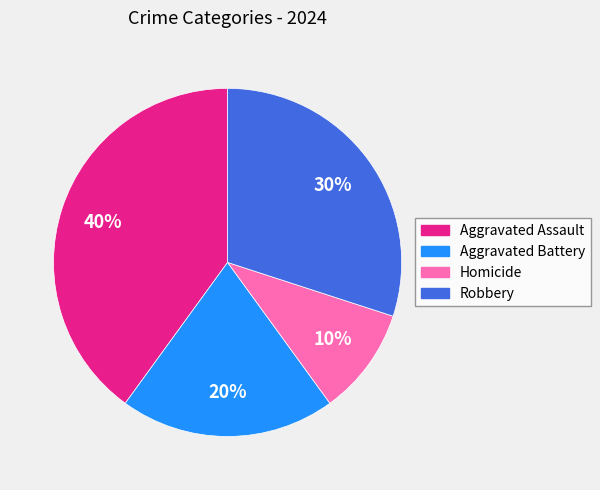

To the nearest percent, what portion does Robbery represent?

30%